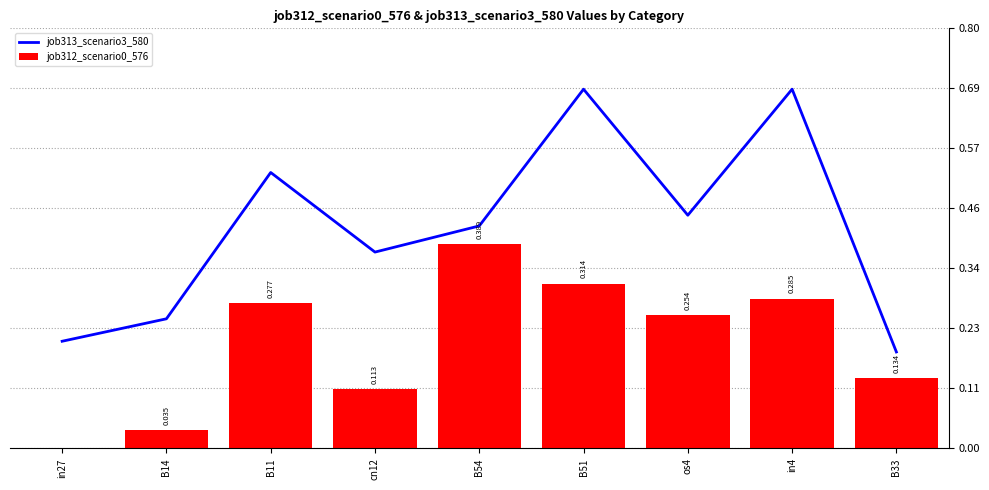

What is the difference between the job312_scenario0_576 values at in4 and B14?

0.3